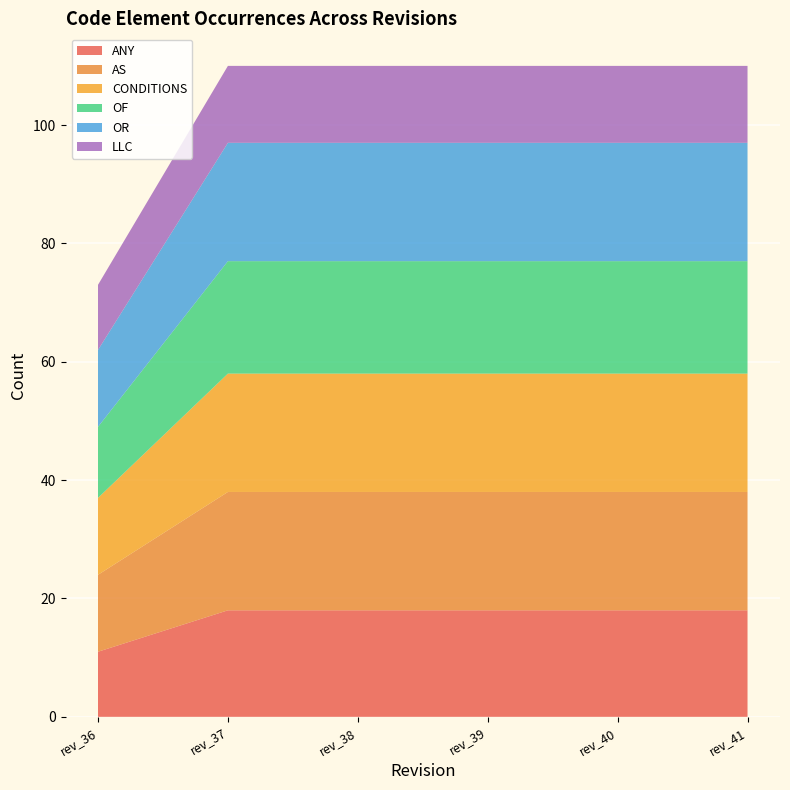

Reading left to right, list all the values displayed in this chart.

ANY: rev_36=11	rev_37=18	rev_38=18	rev_39=18	rev_40=18	rev_41=18
AS: rev_36=13	rev_37=20	rev_38=20	rev_39=20	rev_40=20	rev_41=20
CONDITIONS: rev_36=13	rev_37=20	rev_38=20	rev_39=20	rev_40=20	rev_41=20
OF: rev_36=12	rev_37=19	rev_38=19	rev_39=19	rev_40=19	rev_41=19
OR: rev_36=13	rev_37=20	rev_38=20	rev_39=20	rev_40=20	rev_41=20
LLC: rev_36=11	rev_37=13	rev_38=13	rev_39=13	rev_40=13	rev_41=13